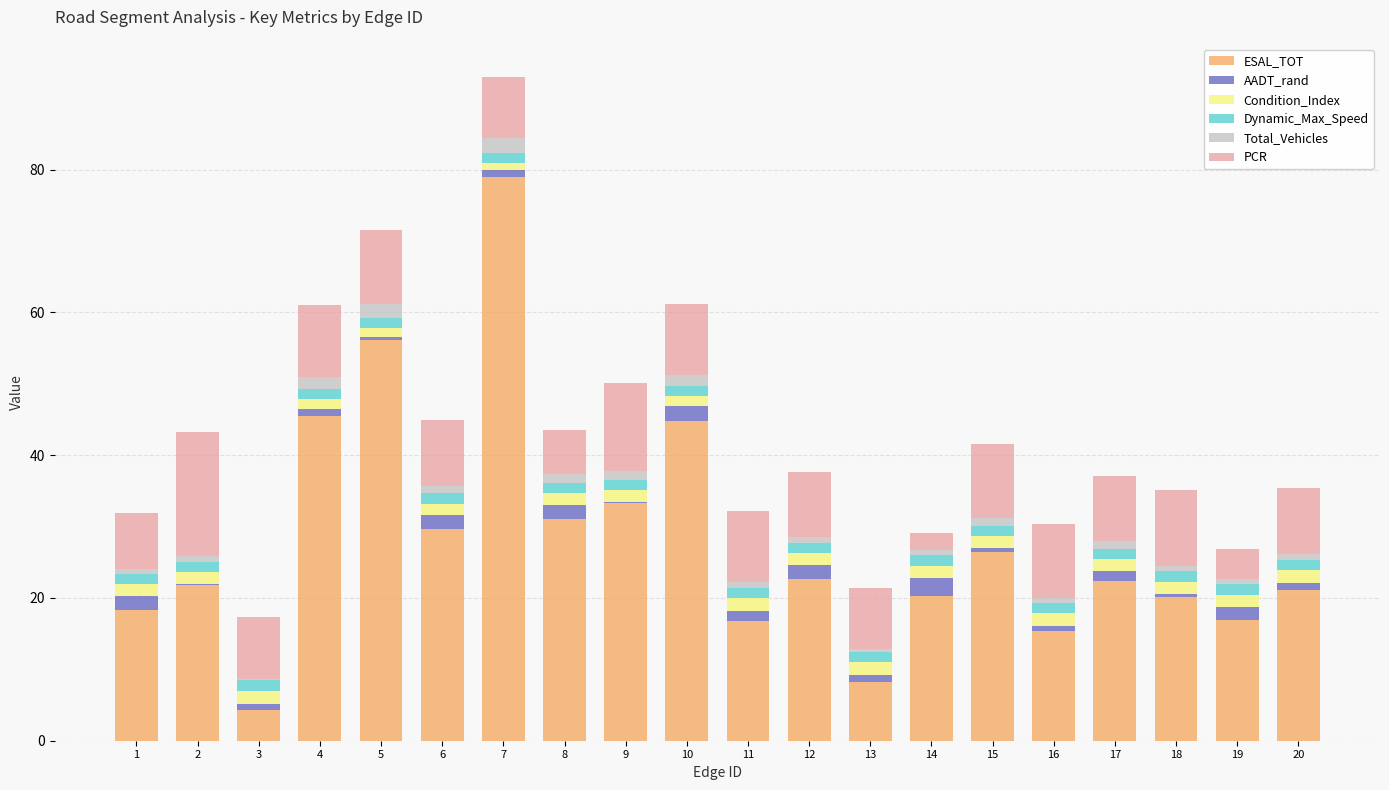

Does the chart contain stacked bars?

Yes